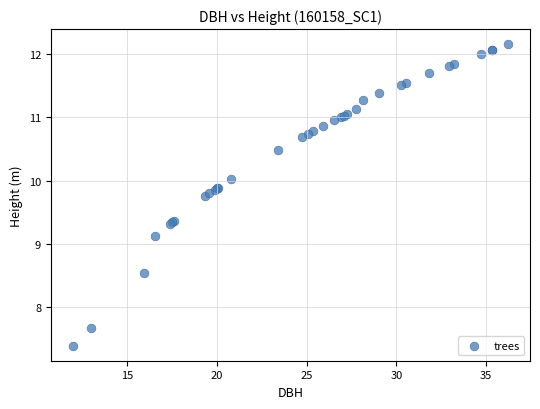

What Y value in the scatter plot is closest to 9?

9.1